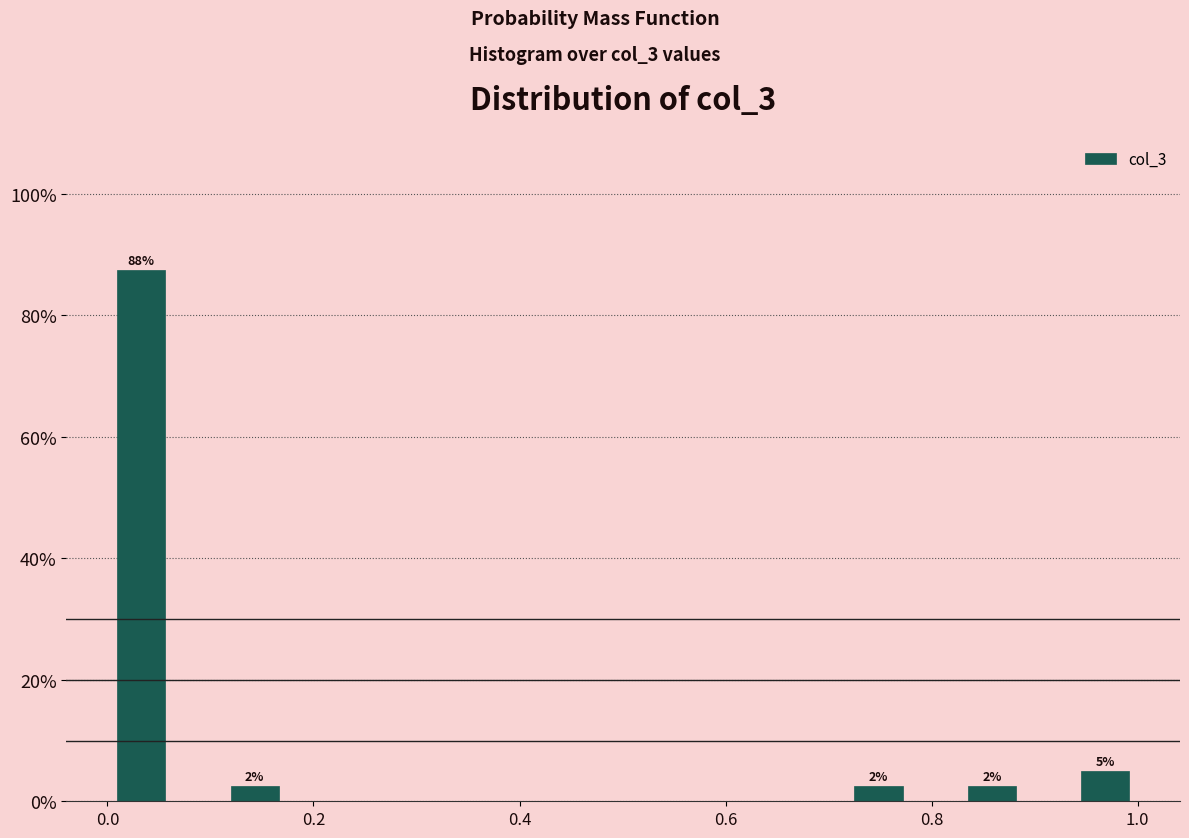

Read against the x-axis, roughly where is the centre of the tallest bar?

0.04